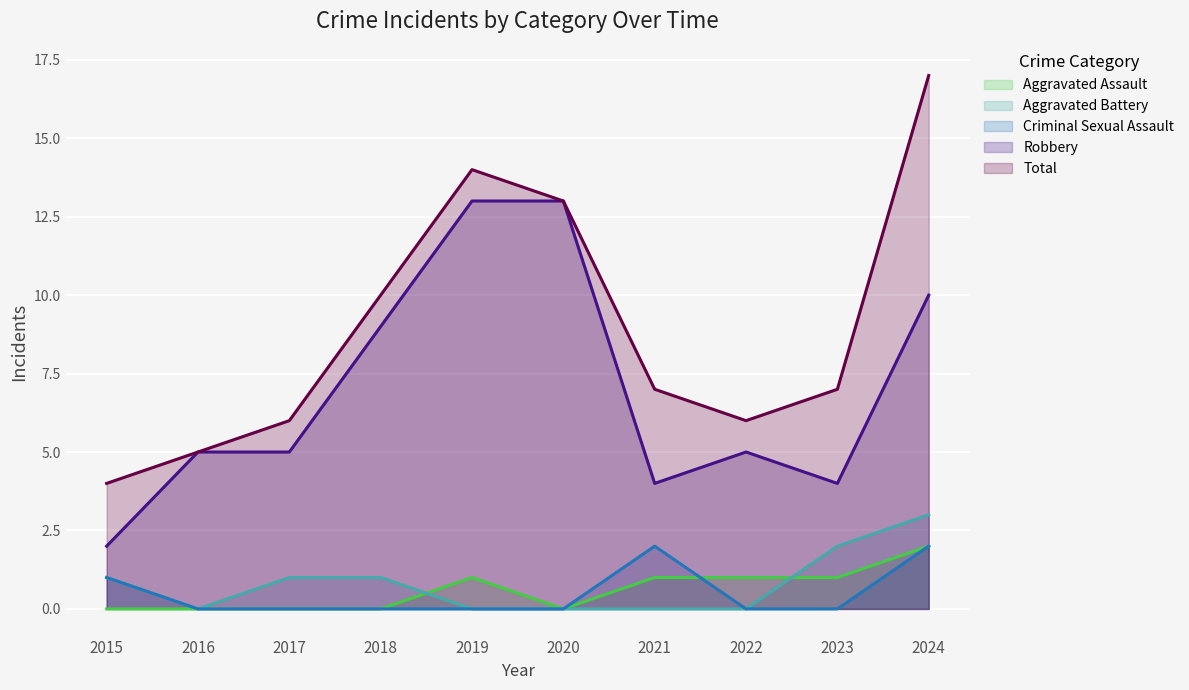

At 2022, list the series in order from largest to smallest.

Total, Robbery, Aggravated Assault, Aggravated Battery, Criminal Sexual Assault